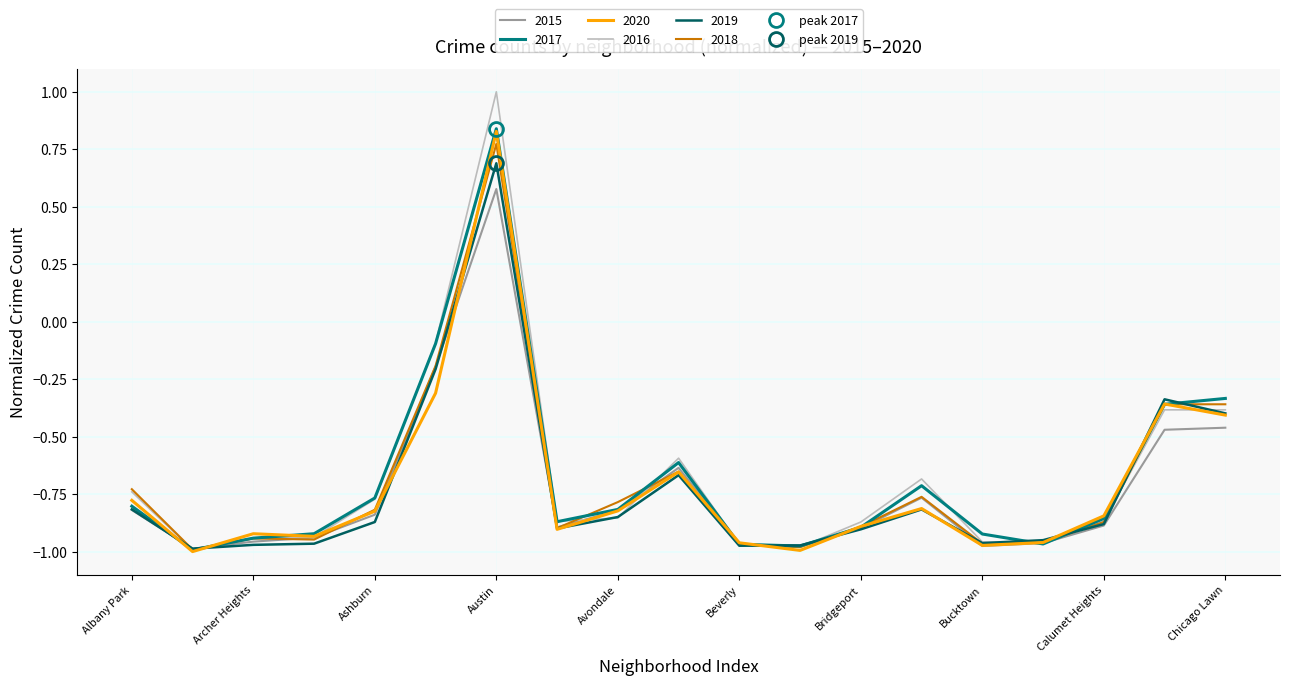

Reading left to right, extract all data points from this chart.

2015: Albany Park=-0.8	Andersonville=-1.0	Archer Heights=-1.0	Armour Square=-0.9	Ashburn=-0.8	Auburn Gresham=-0.2	Austin=0.6	Avalon Park=-0.9	Avondale=-0.8	Belmont Cragin=-0.6	Beverly=-1.0	Boystown=-1.0	Bridgeport=-0.9	Brighton Park=-0.8	Bucktown=-1.0	Burnside=-1.0	Calumet Heights=-0.9	Chatham=-0.5	Chicago Lawn=-0.5
2017: Albany Park=-0.8	Andersonville=-1.0	Archer Heights=-0.9	Armour Square=-0.9	Ashburn=-0.8	Auburn Gresham=-0.1	Austin=0.8	Avalon Park=-0.9	Avondale=-0.8	Belmont Cragin=-0.6	Beverly=-1.0	Boystown=-1.0	Bridgeport=-0.9	Brighton Park=-0.7	Bucktown=-0.9	Burnside=-1.0	Calumet Heights=-0.9	Chatham=-0.4	Chicago Lawn=-0.3
2020: Albany Park=-0.8	Andersonville=-1.0	Archer Heights=-0.9	Armour Square=-0.9	Ashburn=-0.8	Auburn Gresham=-0.3	Austin=0.8	Avalon Park=-0.9	Avondale=-0.8	Belmont Cragin=-0.7	Beverly=-1.0	Boystown=-1.0	Bridgeport=-0.9	Brighton Park=-0.8	Bucktown=-1.0	Burnside=-1.0	Calumet Heights=-0.8	Chatham=-0.4	Chicago Lawn=-0.4
2016: Albany Park=-0.7	Andersonville=-1.0	Archer Heights=-0.9	Armour Square=-0.9	Ashburn=-0.8	Auburn Gresham=-0.1	Austin=1.0	Avalon Park=-0.9	Avondale=-0.9	Belmont Cragin=-0.6	Beverly=-1.0	Boystown=-1.0	Bridgeport=-0.9	Brighton Park=-0.7	Bucktown=-1.0	Burnside=-1.0	Calumet Heights=-0.9	Chatham=-0.4	Chicago Lawn=-0.4
2019: Albany Park=-0.8	Andersonville=-1.0	Archer Heights=-1.0	Armour Square=-1.0	Ashburn=-0.9	Auburn Gresham=-0.2	Austin=0.7	Avalon Park=-0.9	Avondale=-0.8	Belmont Cragin=-0.7	Beverly=-1.0	Boystown=-1.0	Bridgeport=-0.9	Brighton Park=-0.8	Bucktown=-1.0	Burnside=-1.0	Calumet Heights=-0.9	Chatham=-0.3	Chicago Lawn=-0.4
2018: Albany Park=-0.7	Andersonville=-1.0	Archer Heights=-0.9	Armour Square=-0.9	Ashburn=-0.8	Auburn Gresham=-0.2	Austin=0.8	Avalon Park=-0.9	Avondale=-0.8	Belmont Cragin=-0.7	Beverly=-1.0	Boystown=-1.0	Bridgeport=-0.9	Brighton Park=-0.8	Bucktown=-1.0	Burnside=-1.0	Calumet Heights=-0.9	Chatham=-0.4	Chicago Lawn=-0.4